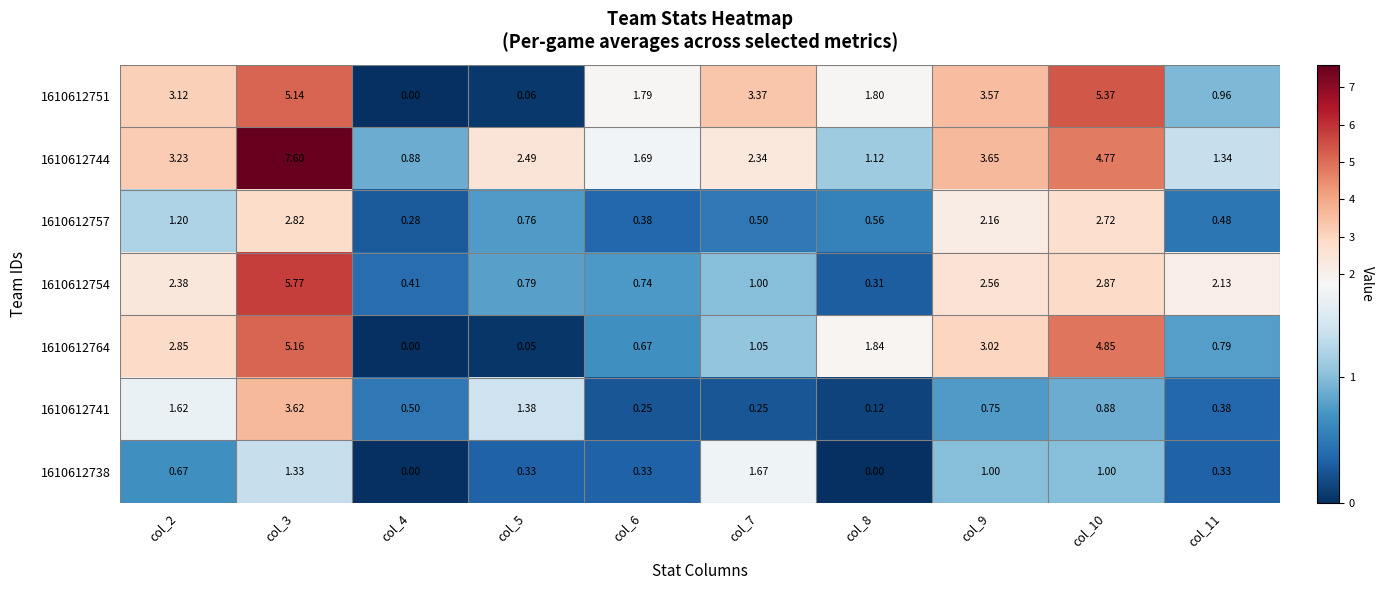

How many positive values does the 1610612751 series have?

9